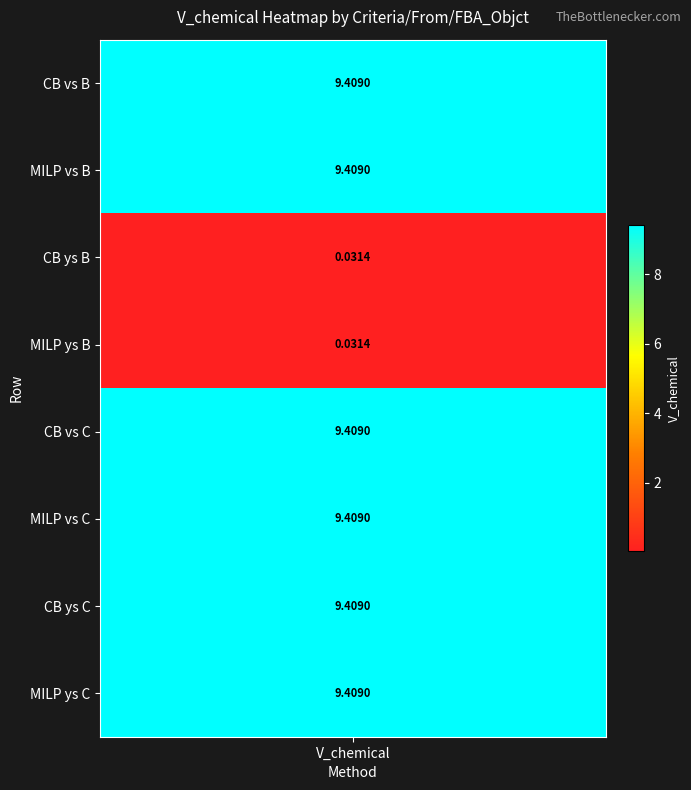

The value at MILP,vs,C is 9.4. True or false?

True